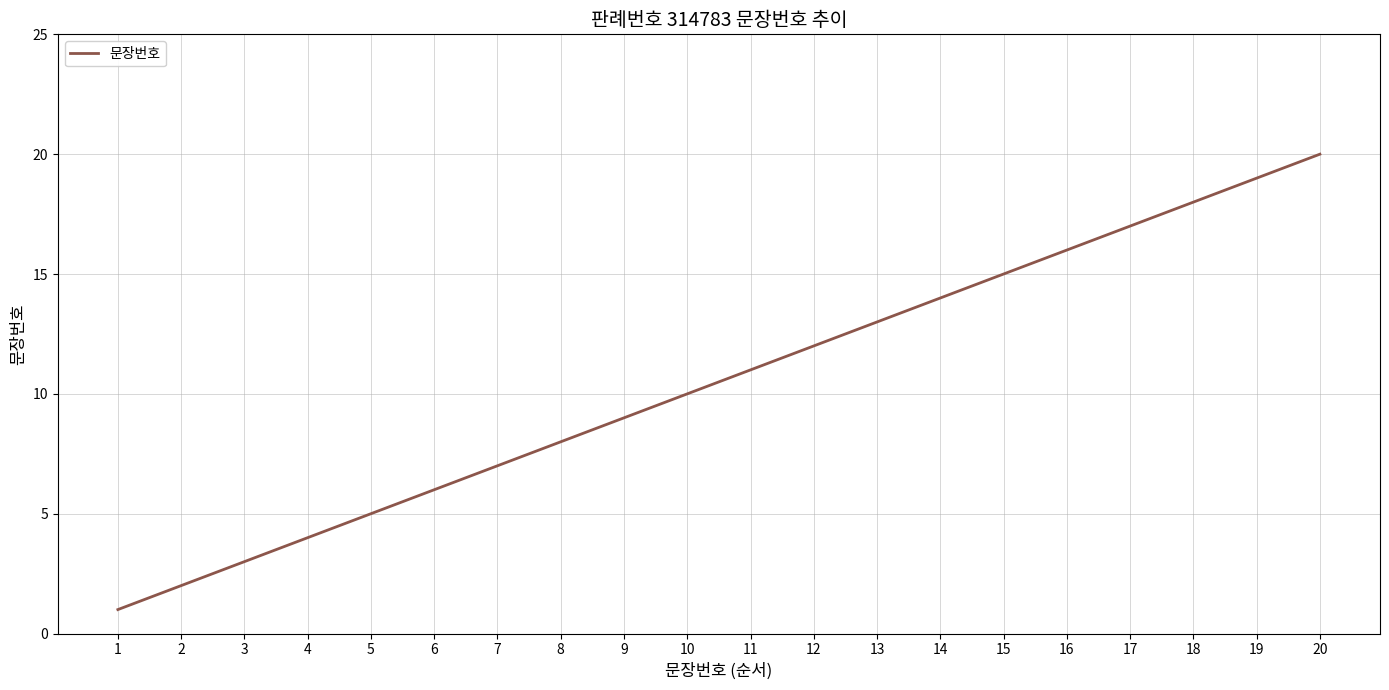

Is this an area chart (filled region under the line)?

No